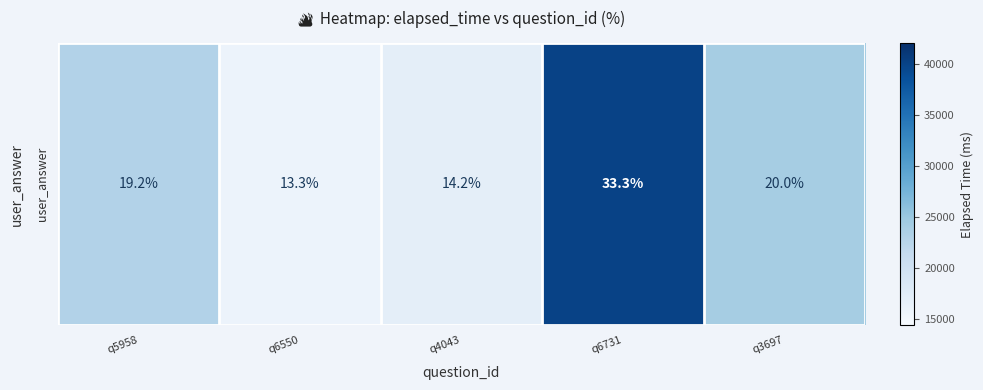

How many series are shown in this chart?

1